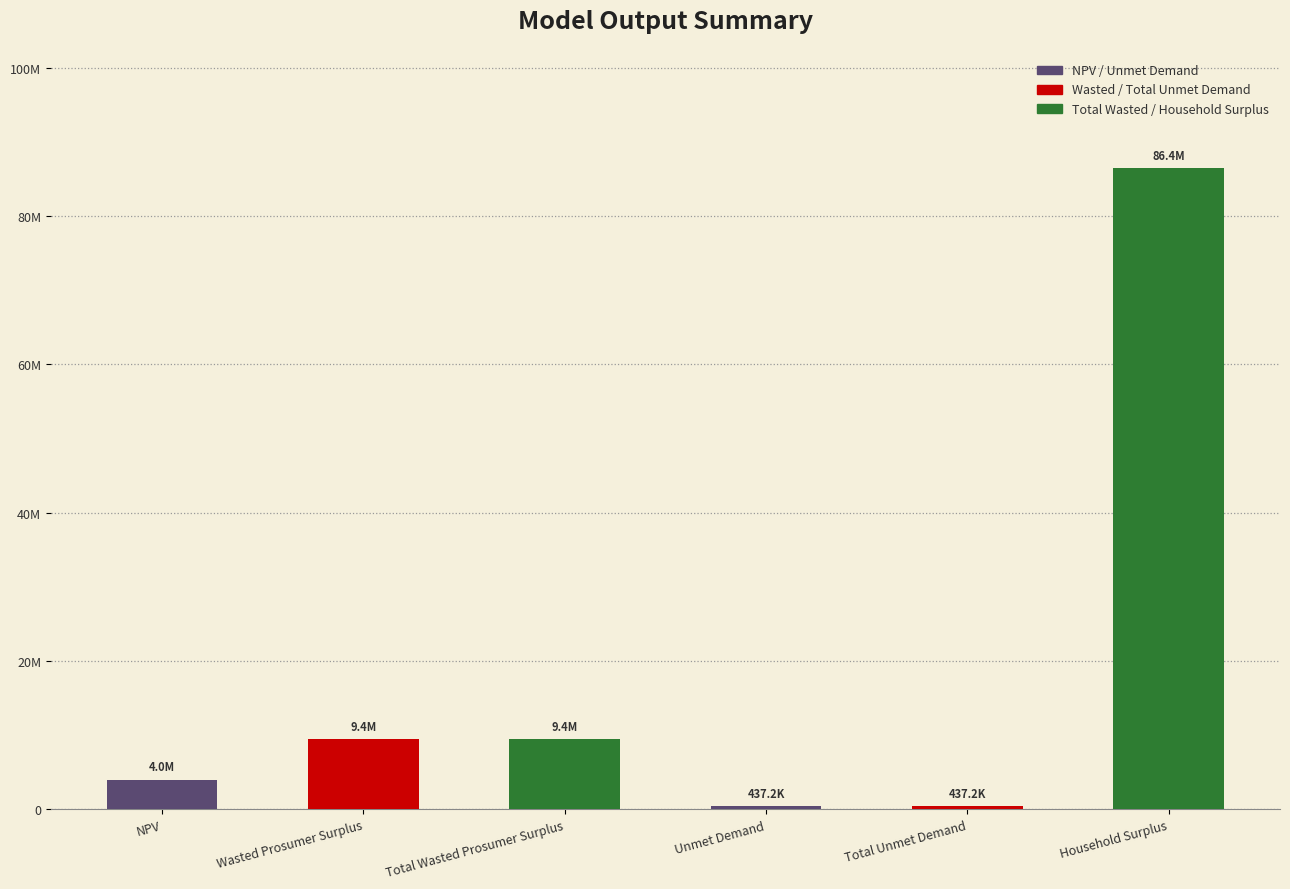

The chart shows a value of 758731.3 at Unmet Demand. True or false?

False